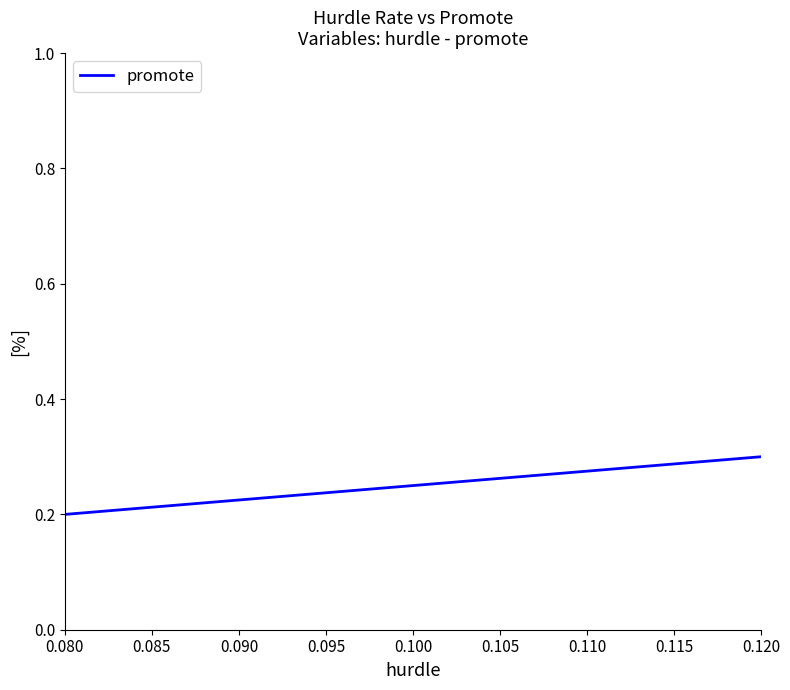

What is the sum of the values at 0.120 and 0.100?

0.6